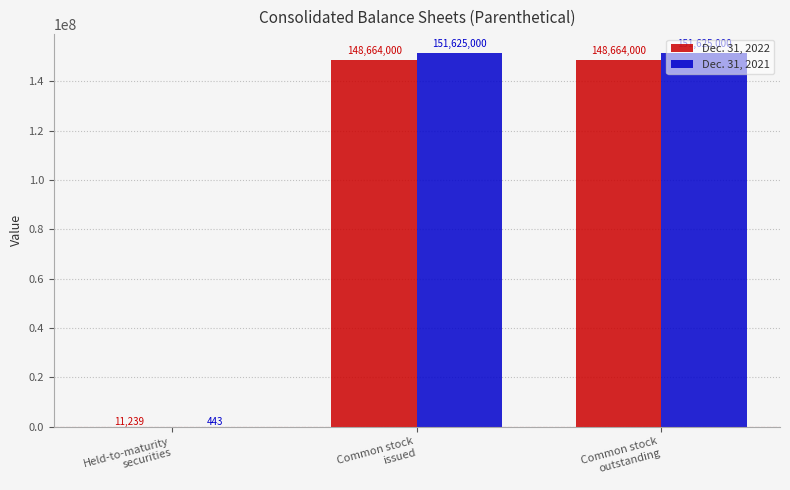

What is the sum of the Dec. 31, 2021 values at Held-to-maturity
securities and Common stock
outstanding?

151625443